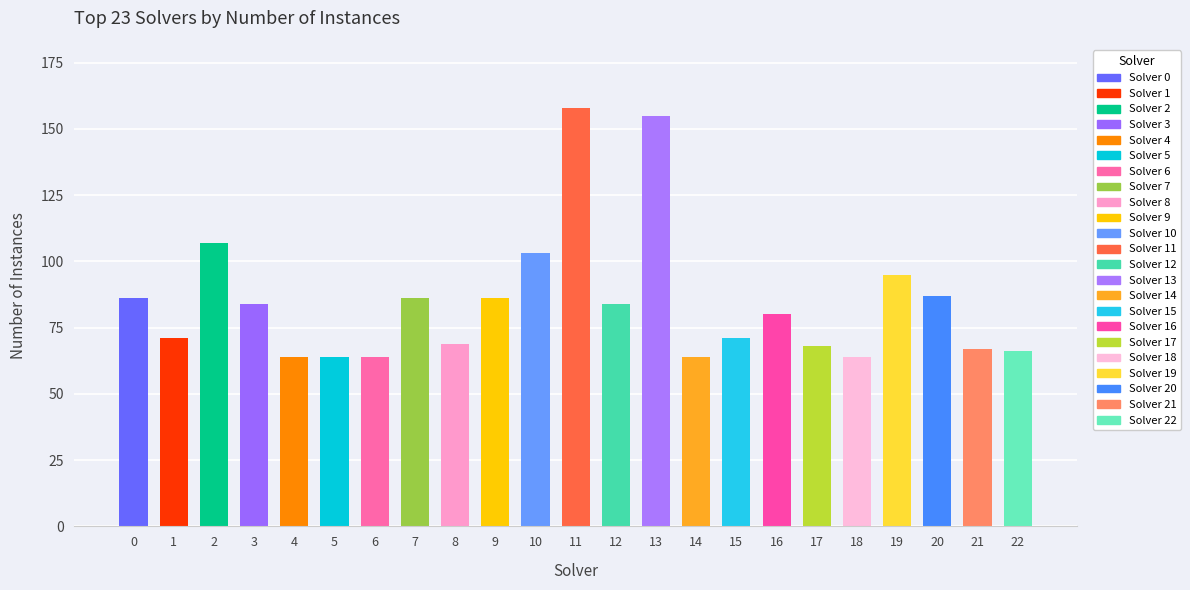

How many bars are there in total?

23